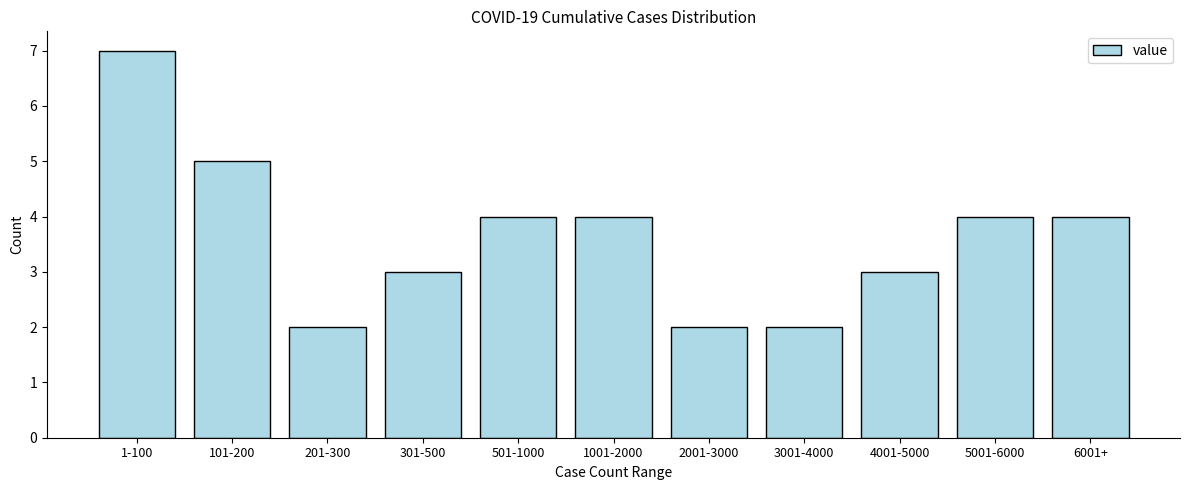

Reading left to right, what are all the values shown in this chart?

1-100=7	101-200=5	201-300=2	301-500=3	501-1000=4	1001-2000=4	2001-3000=2	3001-4000=2	4001-5000=3	5001-6000=4	6001+=4